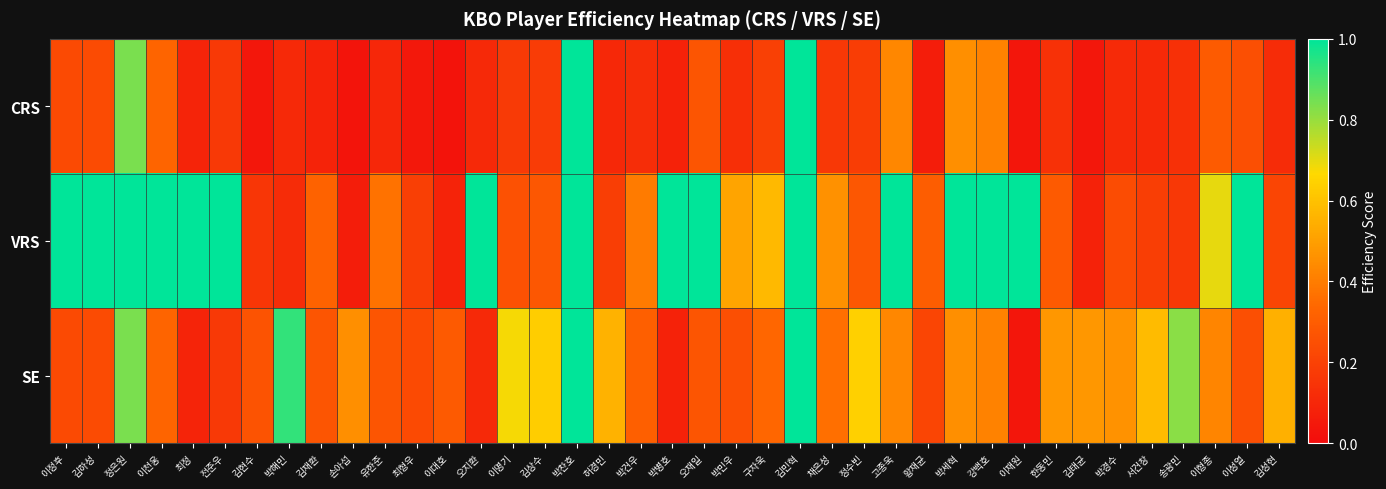

Reading left to right, list all the values displayed in this chart.

CRS: 이정후=0.2	김하성=0.2	정은원=0.8	이천웅=0.3	최정=0.1	전준우=0.2	김현수=0.0	박해민=0.1	김재환=0.1	손아섭=0.0	유한준=0.1	최형우=0.0	이대호=0.0	오지환=0.1	이명기=0.2	김상수=0.2	박찬호=1.0	허경민=0.1	박건우=0.1	박병호=0.1	오재일=0.3	박민우=0.1	구자욱=0.2	김민혁=1.0	채은성=0.2	정수빈=0.2	고종욱=0.4	황재균=0.1	박세혁=0.5	강백호=0.4	이재원=0.0	한동민=0.1	김태균=0.0	박경수=0.1	서건창=0.1	송광민=0.1	이형종=0.3	이성열=0.3	김성현=0.1
VRS: 이정후=1.0	김하성=1.0	정은원=1.0	이천웅=1.0	최정=1.0	전준우=1.0	김현수=0.2	박해민=0.1	김재환=0.3	손아섭=0.1	유한준=0.4	최형우=0.2	이대호=0.1	오지환=1.0	이명기=0.3	김상수=0.3	박찬호=1.0	허경민=0.2	박건우=0.4	박병호=1.0	오재일=1.0	박민우=0.5	구자욱=0.6	김민혁=1.0	채은성=0.5	정수빈=0.3	고종욱=1.0	황재균=0.3	박세혁=1.0	강백호=1.0	이재원=1.0	한동민=0.3	김태균=0.1	박경수=0.2	서건창=0.2	송광민=0.2	이형종=0.7	이성열=1.0	김성현=0.2
SE: 이정후=0.2	김하성=0.2	정은원=0.8	이천웅=0.3	최정=0.1	전준우=0.2	김현수=0.3	박해민=0.9	김재환=0.3	손아섭=0.5	유한준=0.3	최형우=0.2	이대호=0.3	오지환=0.1	이명기=0.7	김상수=0.6	박찬호=1.0	허경민=0.6	박건우=0.3	박병호=0.1	오재일=0.3	박민우=0.3	구자욱=0.3	김민혁=1.0	채은성=0.4	정수빈=0.6	고종욱=0.4	황재균=0.2	박세혁=0.5	강백호=0.4	이재원=0.0	한동민=0.5	김태균=0.5	박경수=0.5	서건창=0.6	송광민=0.8	이형종=0.4	이성열=0.3	김성현=0.5